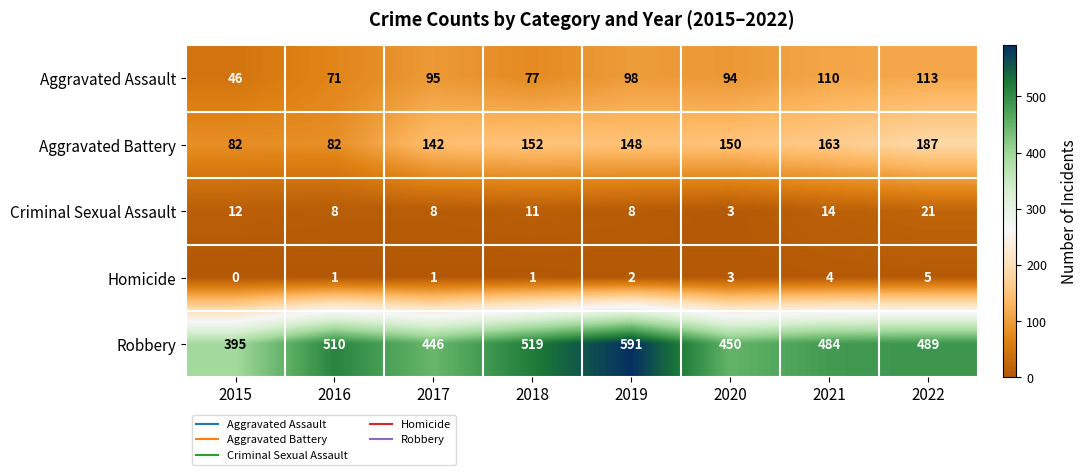

Is it true that Homicide equals 1 at 2020?

False